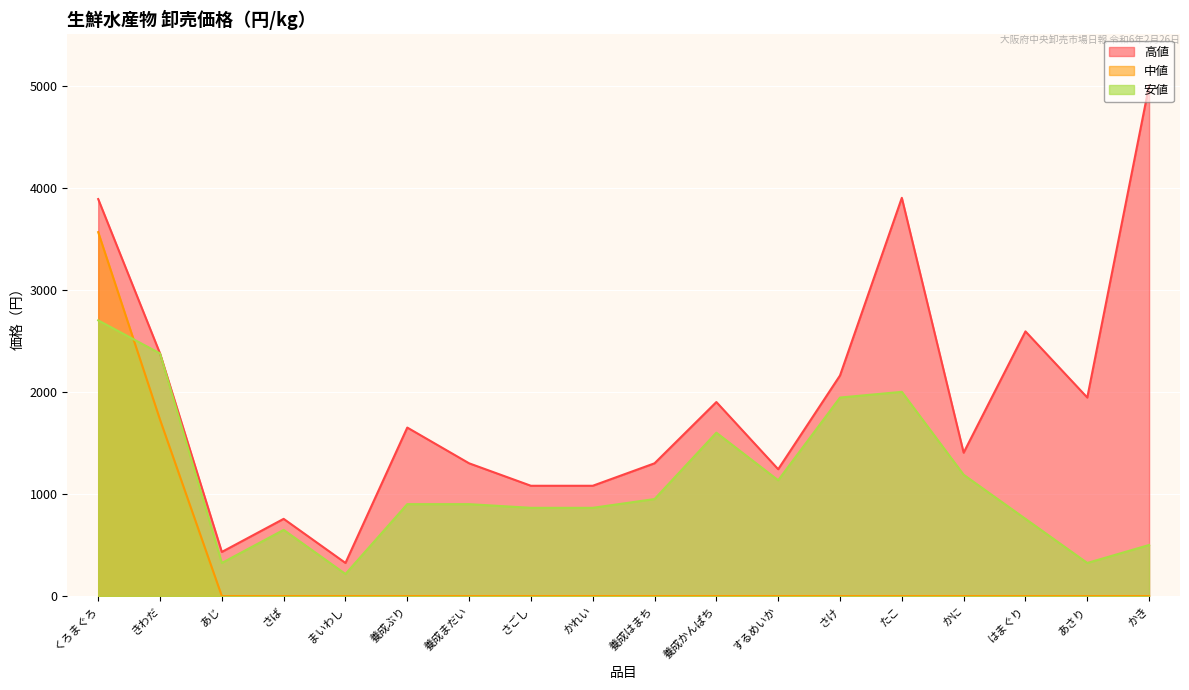

Which has a higher value, はまぐり or 養成まだい?

はまぐり